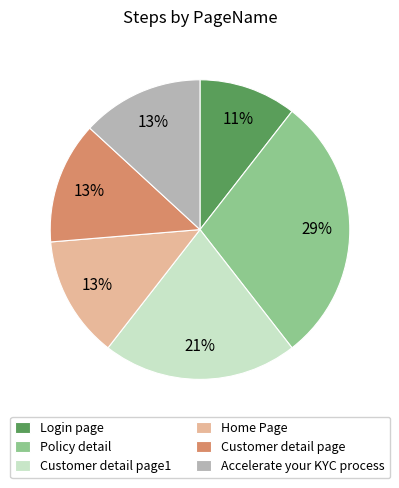

How many slices are in this pie chart?

6